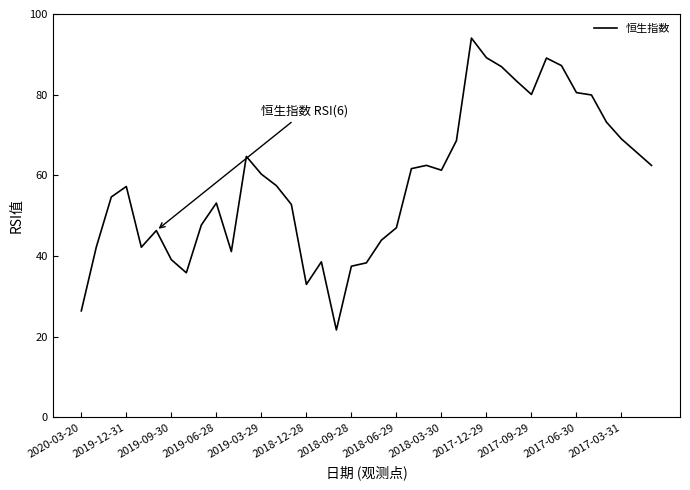

What is the minimum value shown in the chart?

21.7